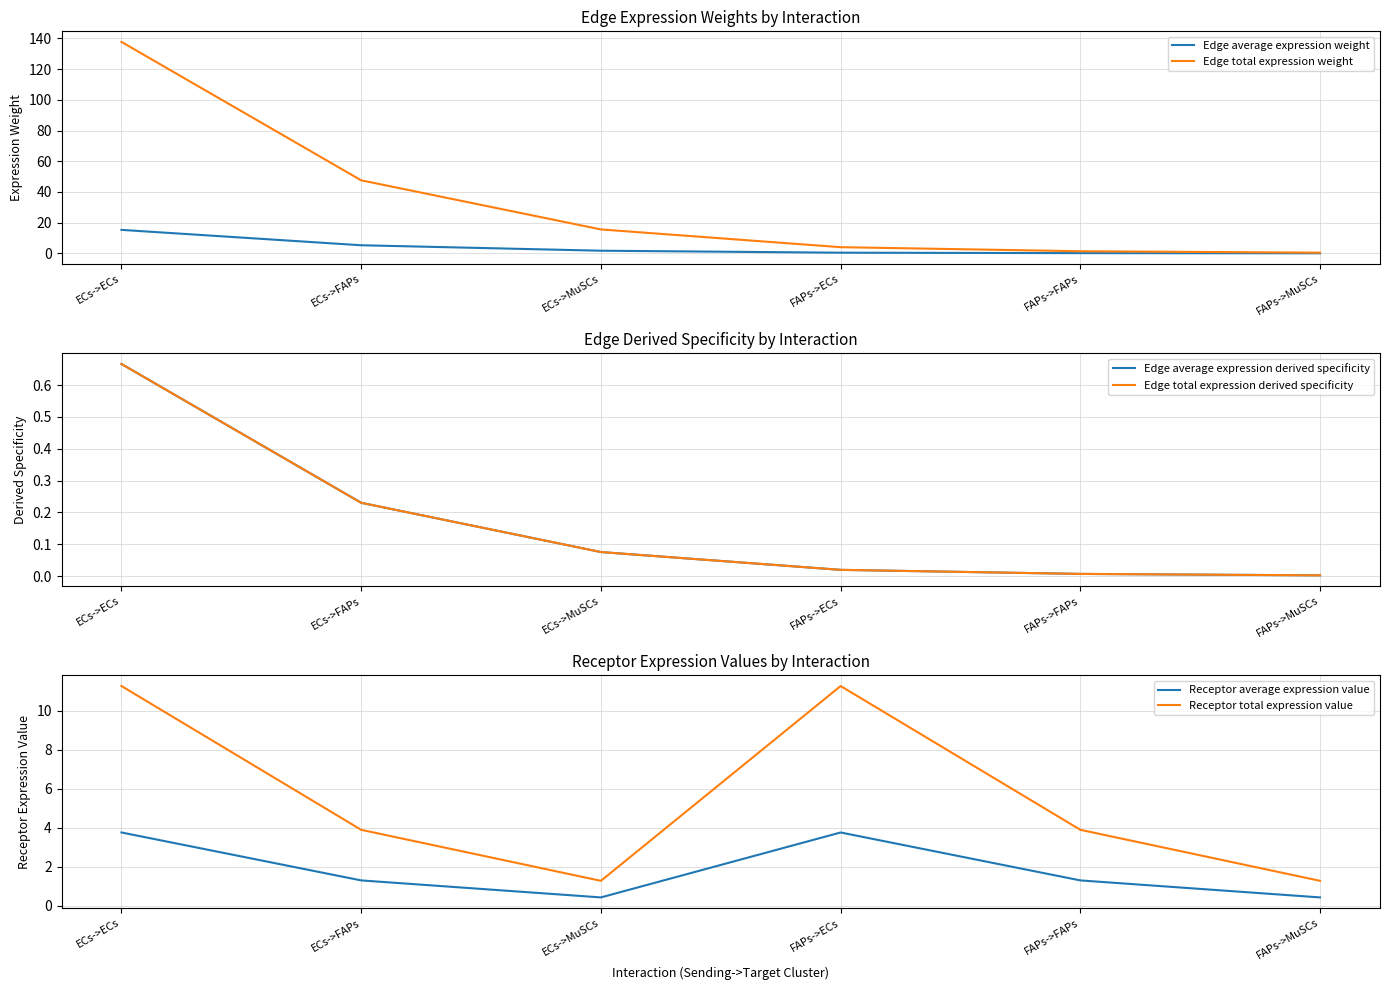

The Edge total expression derived specificity series shows 0.7 at ECs->ECs. True or false?

True